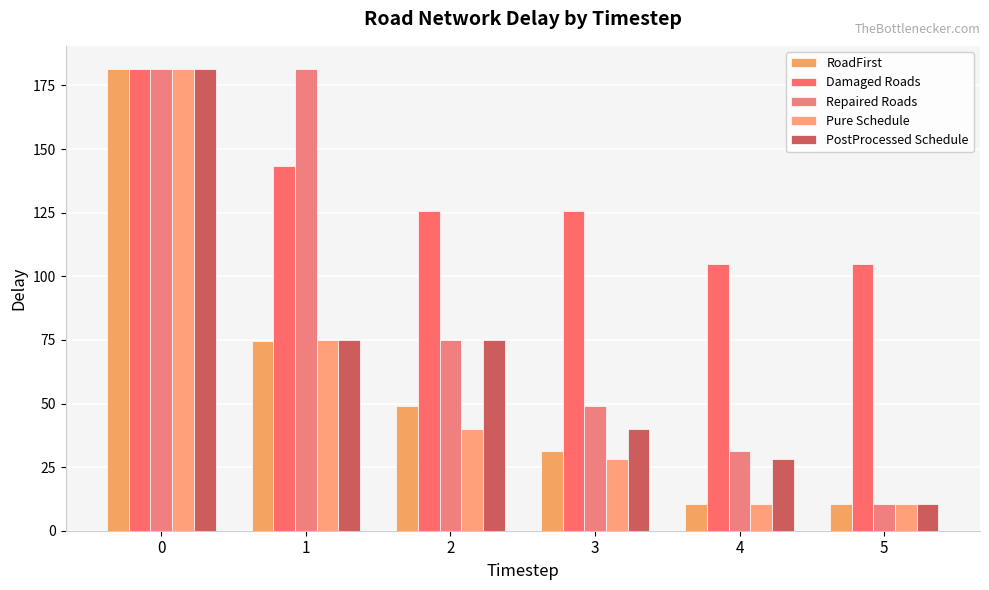

Between 2 and 4, which series saw the biggest shift?

PostProcessed Schedule